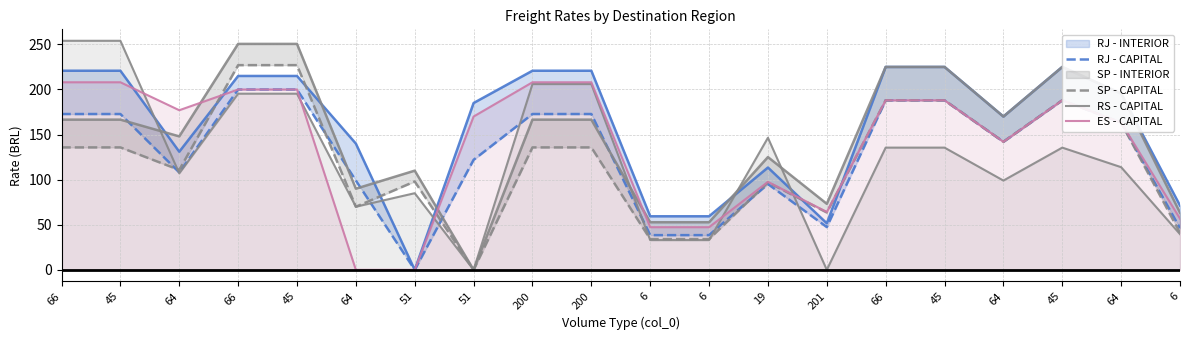

The SP - INTERIOR line series shows 40.1 at 64. True or false?

False